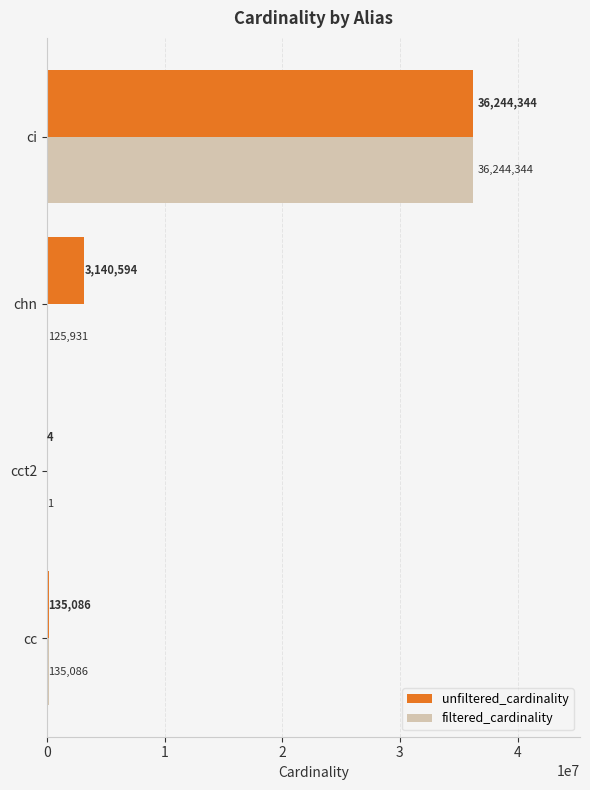

What are all the series names shown in the legend?

unfiltered_cardinality, filtered_cardinality